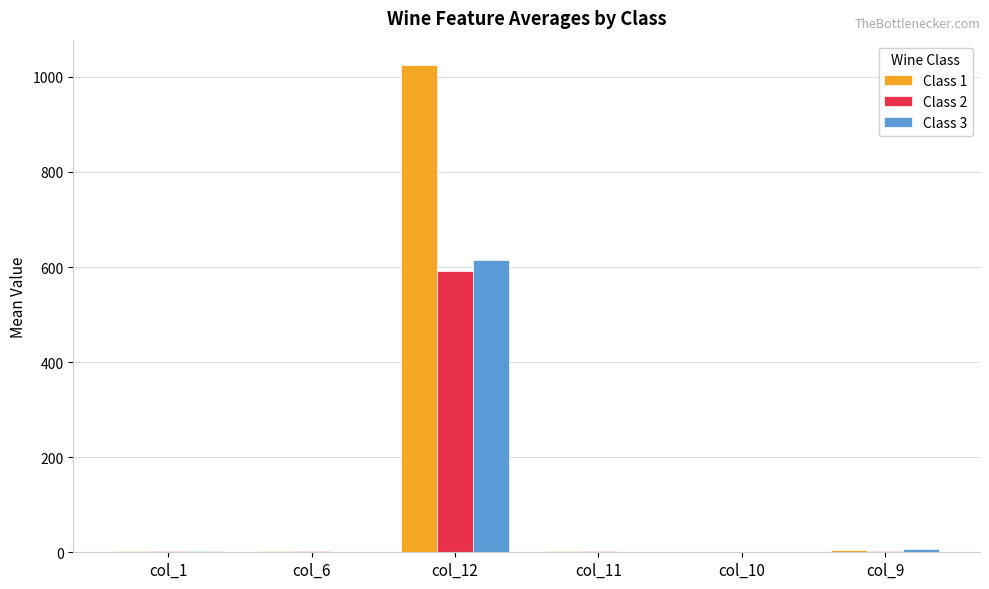

The value of Class 1 at col_12 is 1025.0. True or false?

True